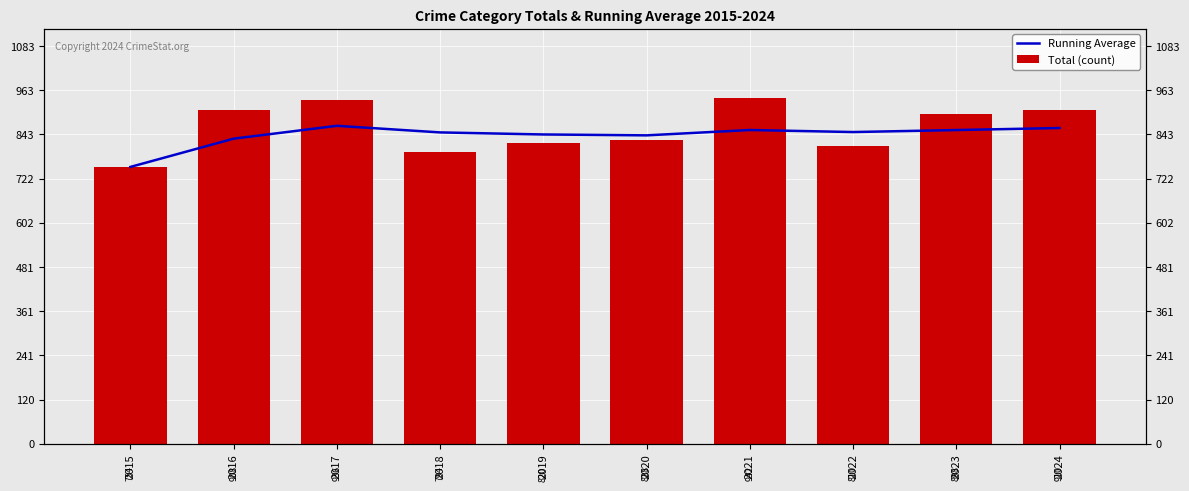

Which has a higher value, 2015 or 2024?

2024